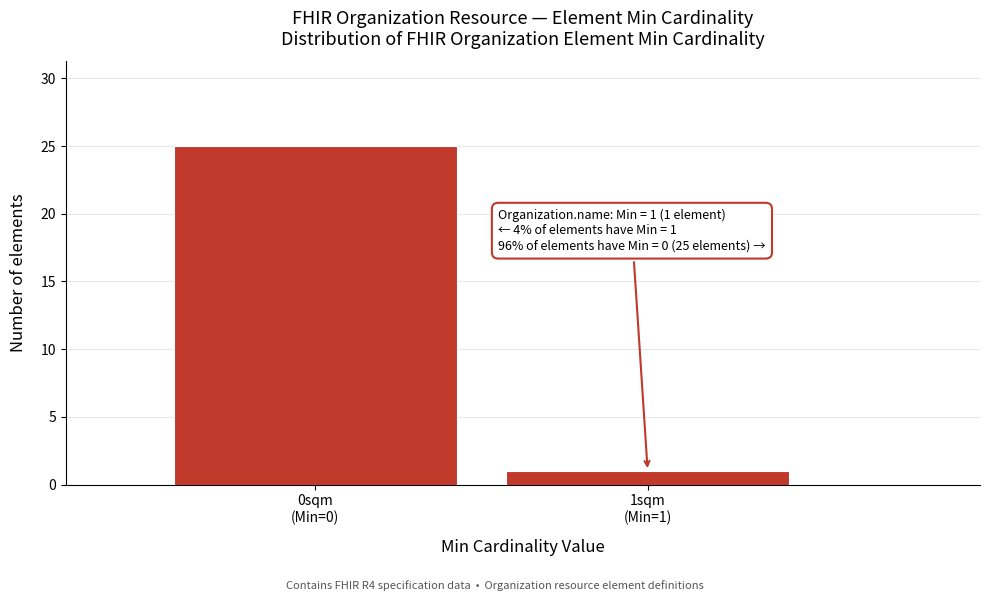

Reading left to right, what are all the values shown in this chart?

25	1